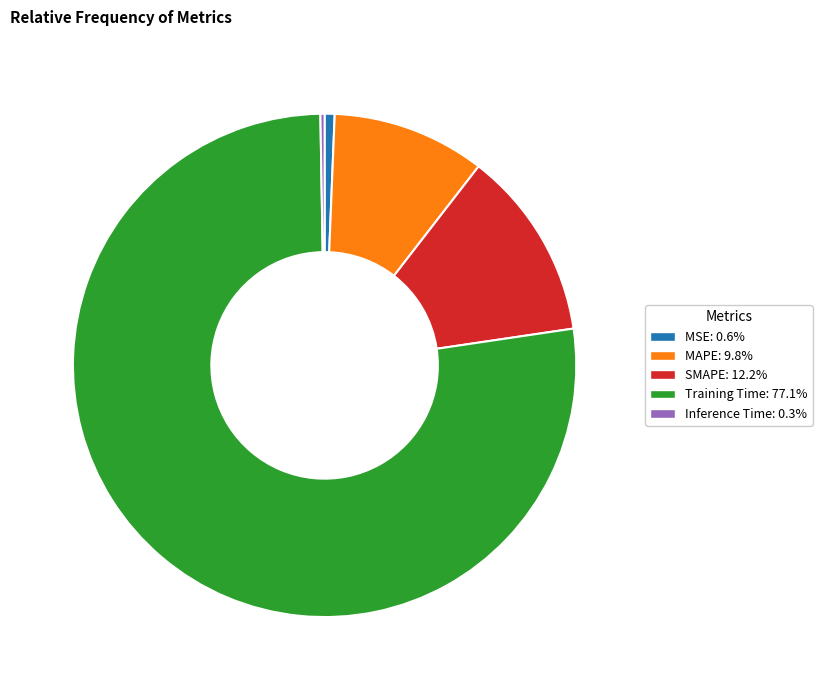

Is it true that MAPE is 21% of the pie?

False